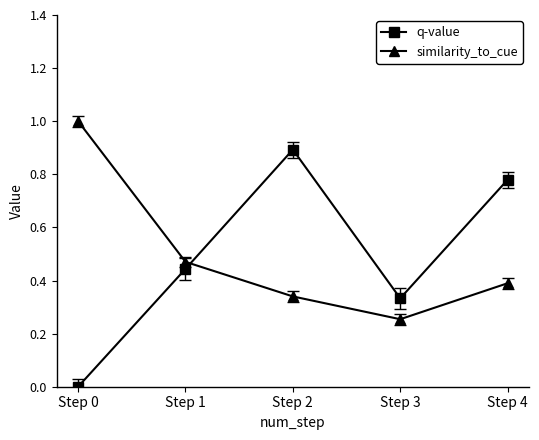

What is the sum of all similarity_to_cue values?

2.5